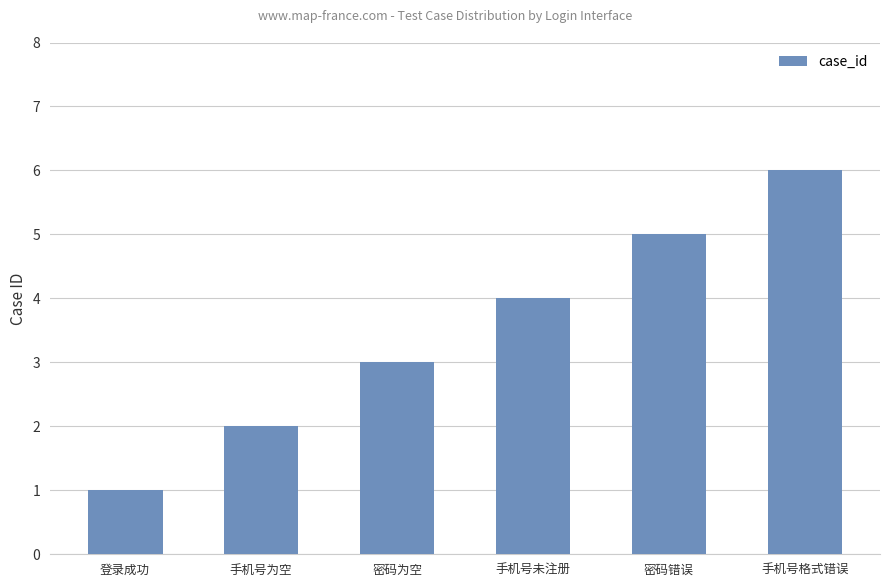

Reading right to left, extract all data points from this chart.

手机号格式错误=6	密码错误=5	手机号未注册=4	密码为空=3	手机号为空=2	登录成功=1